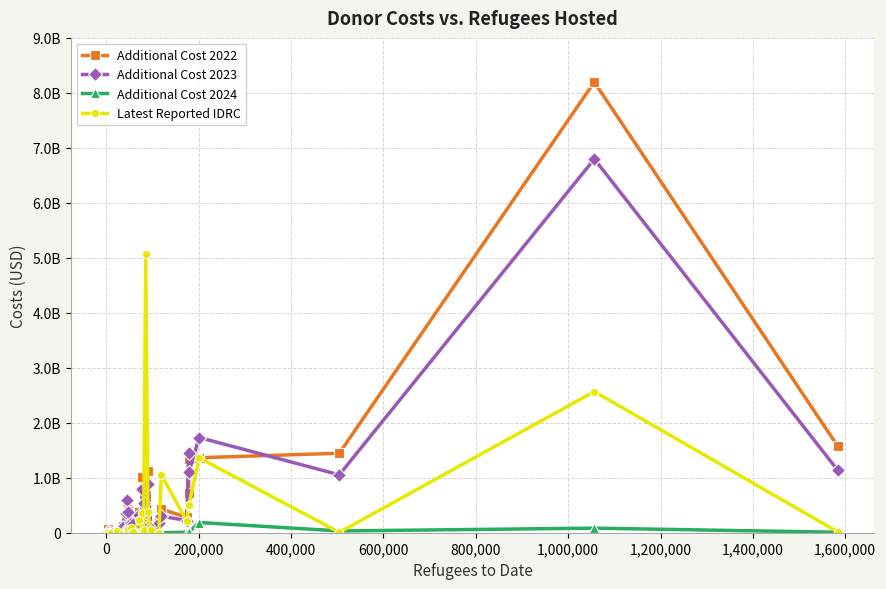

What are all the series names shown in the legend?

Additional Cost 2022, Additional Cost 2023, Additional Cost 2024, Latest Reported IDRC